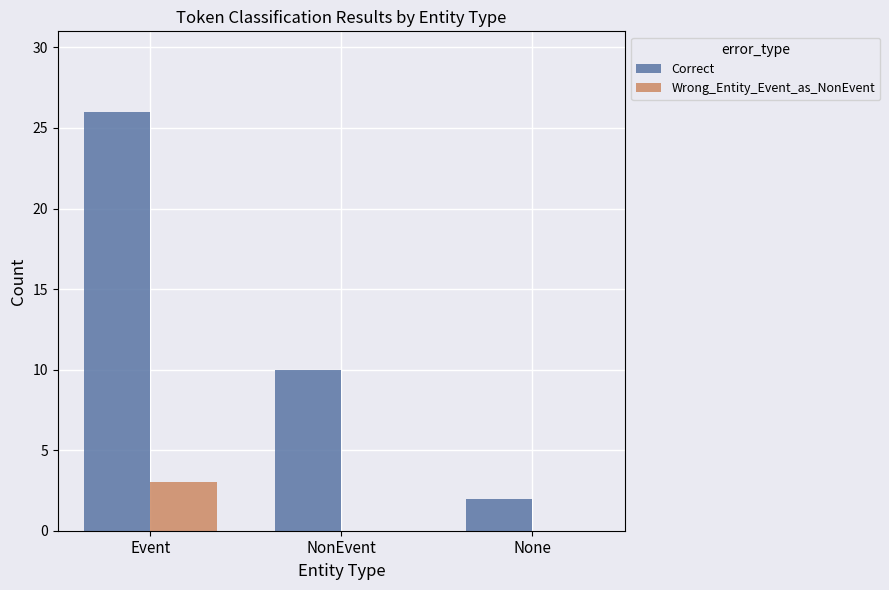

How many groups of bars are there?

3